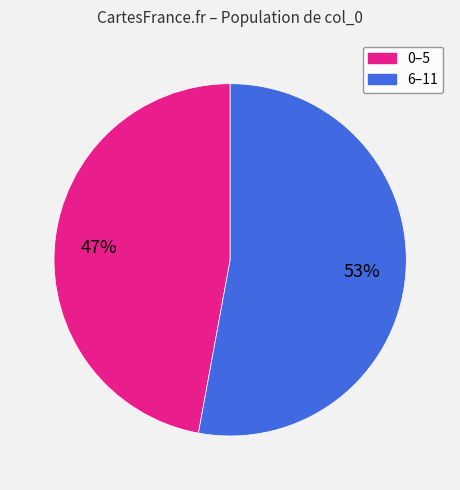

Is there any slice that represents more than half of the pie?

Yes